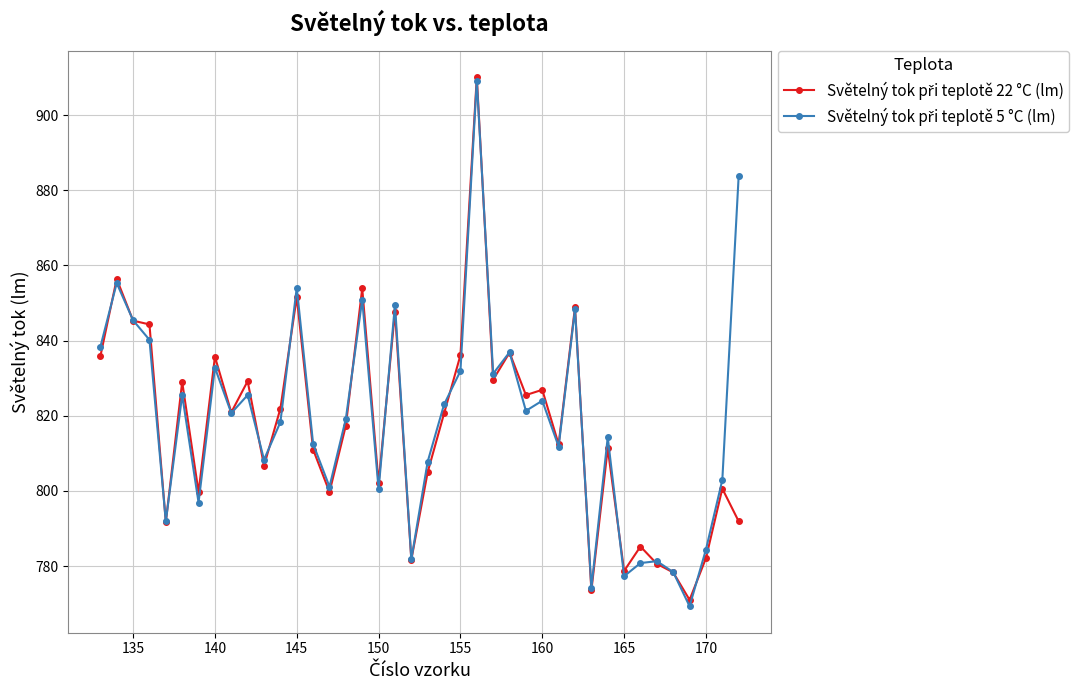

What is the minimum value shown in the chart?

769.3